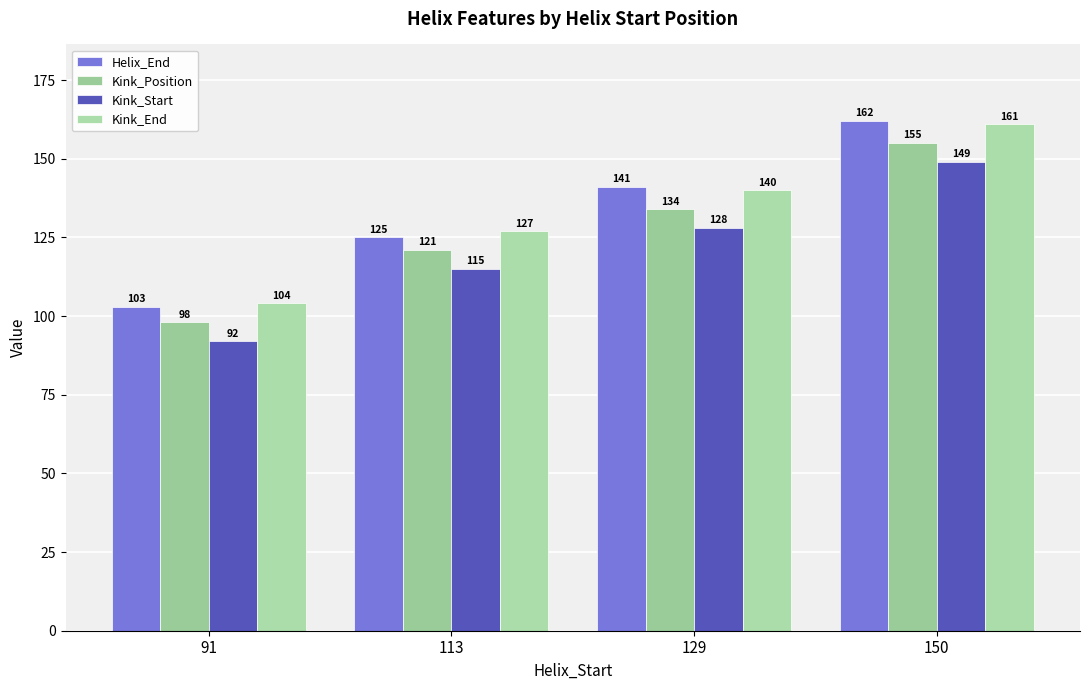

At 91, list the series in order from smallest to largest.

Kink_Start, Kink_Position, Helix_End, Kink_End